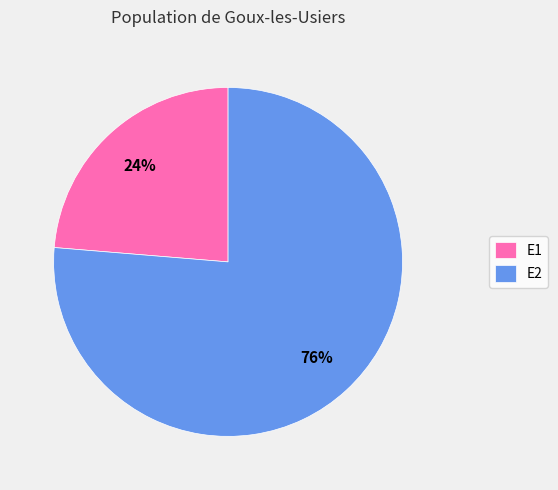

How many slices are in this pie chart?

2